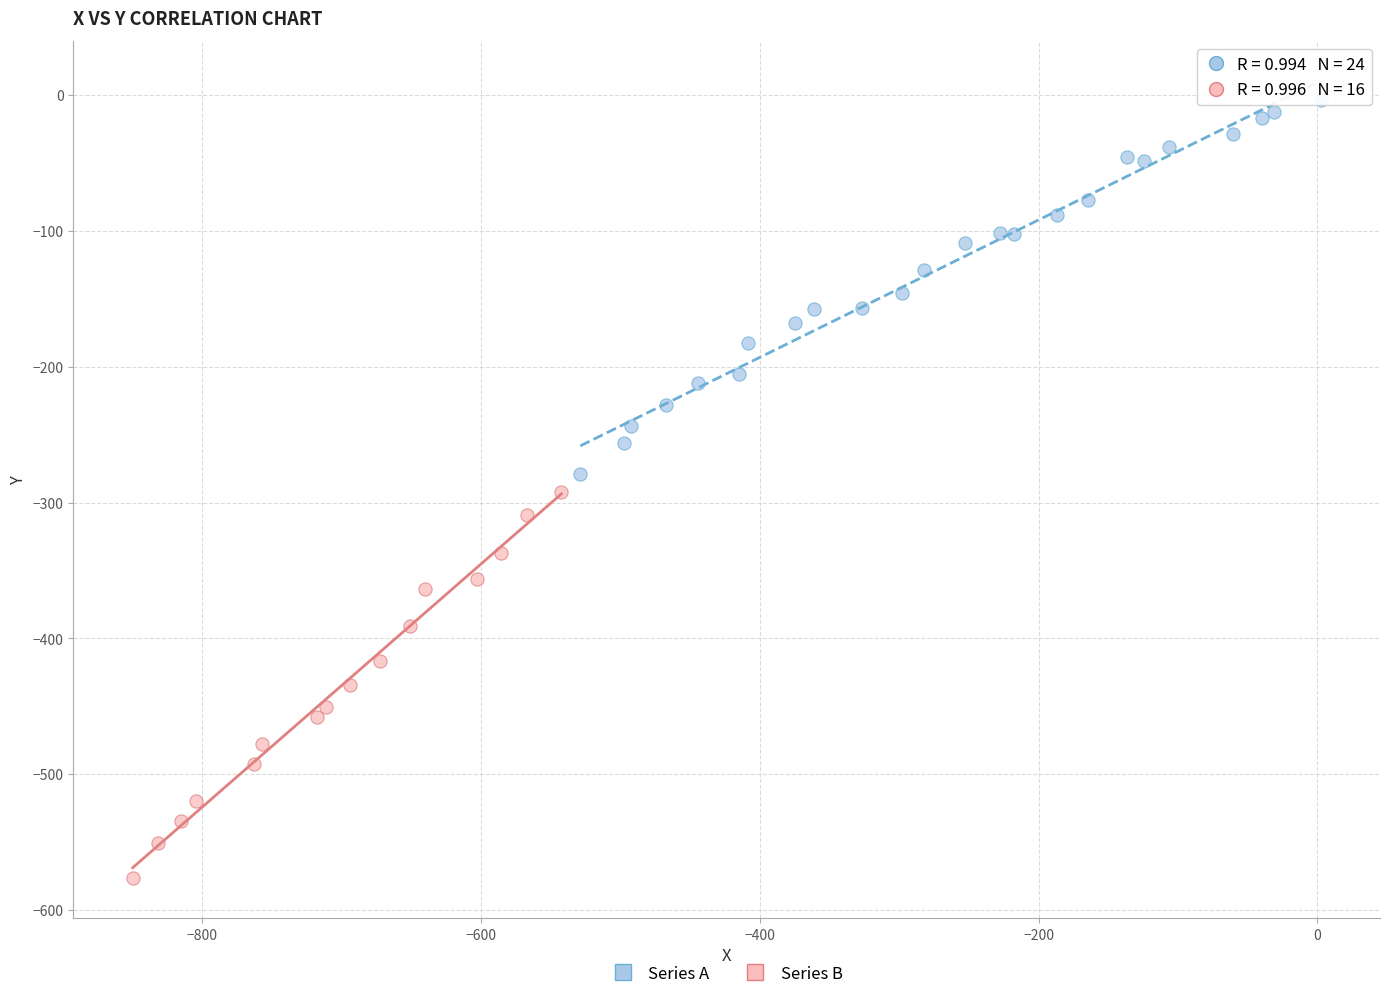

Which series reaches the maximum Y coordinate?

Series A